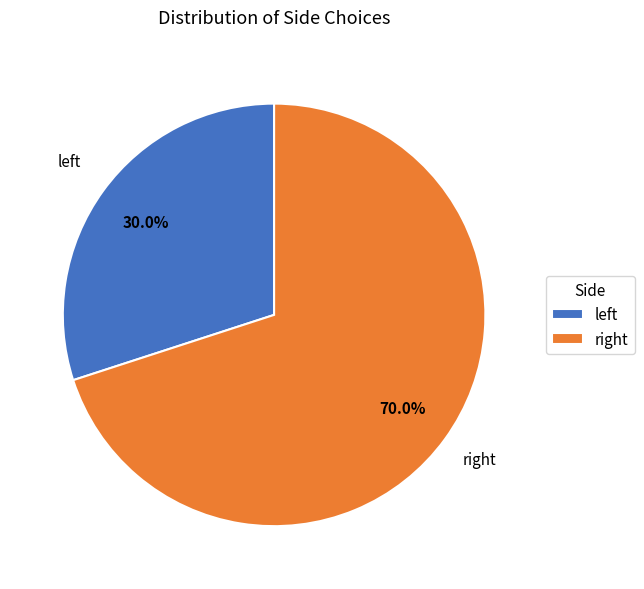

Is there a majority slice in this chart?

Yes